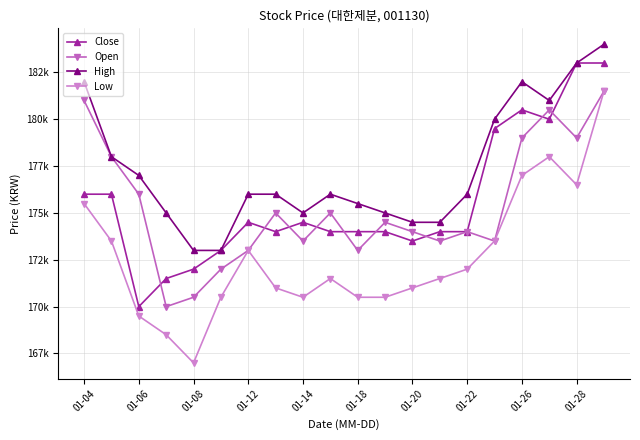

True or false: Close and High cross at least once.

False